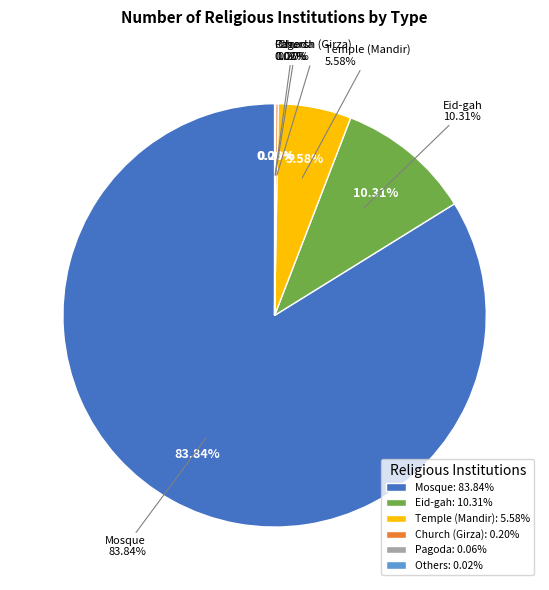

To the nearest percent, what portion does Mosque represent?

84%